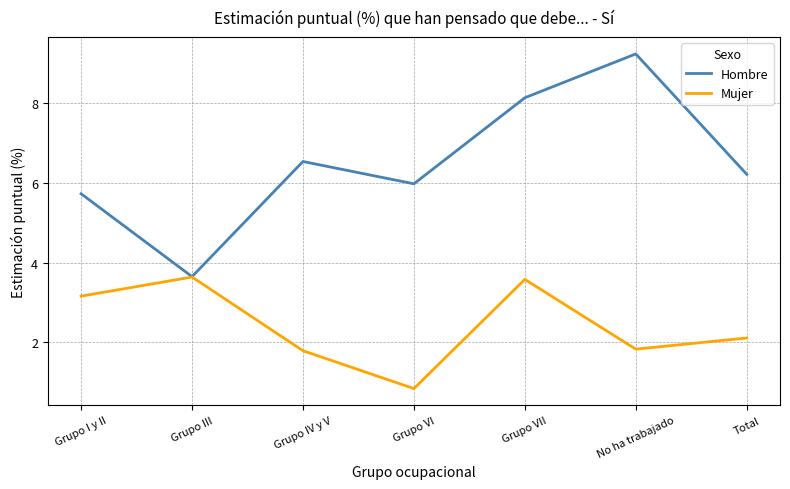

Is the value of Mujer at Grupo VI greater than the value of Hombre at Grupo VII?

No